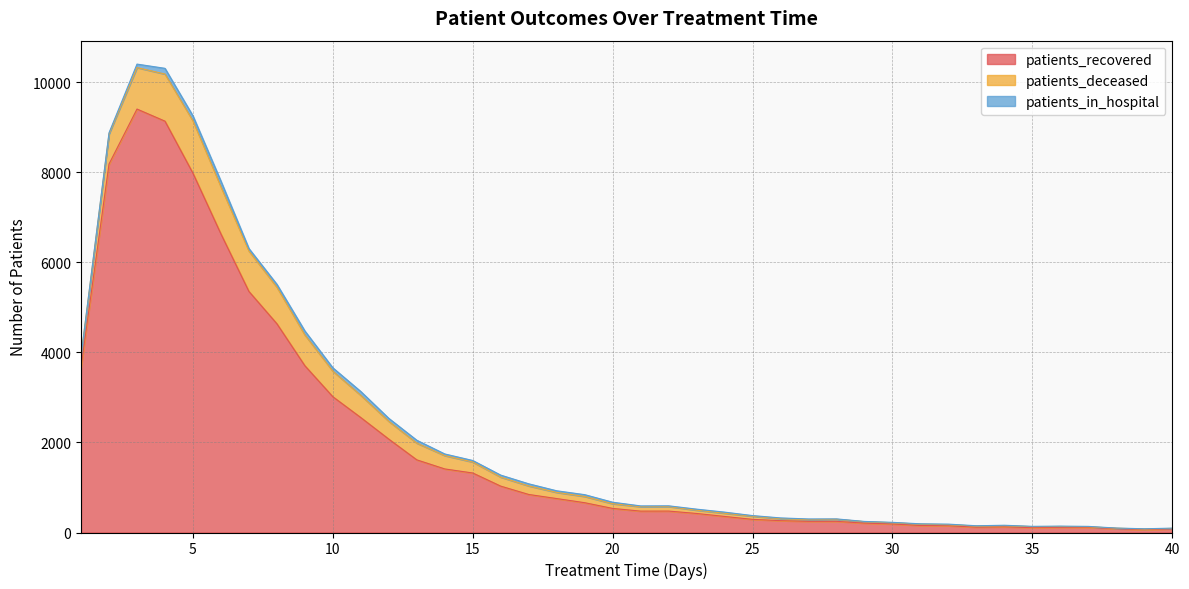

True or false: patients_recovered and patients_in_hospital intersect in this chart.

False